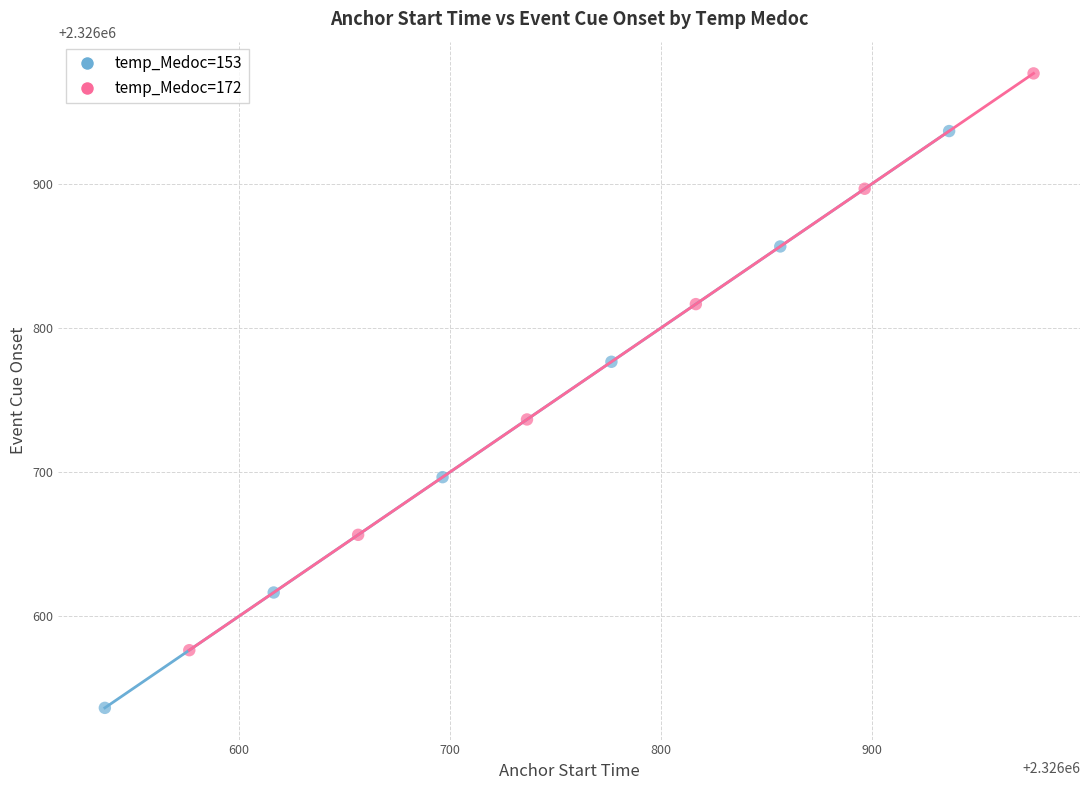

Which series contains the highest Y value?

temp_Medoc=172